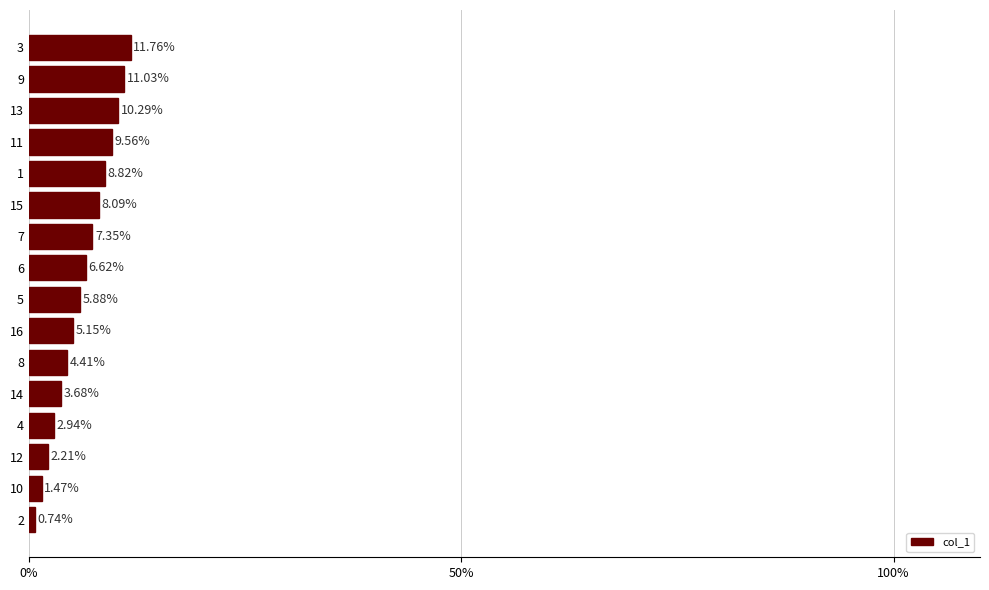

What is the difference between the maximum and second lowest values?

10.3